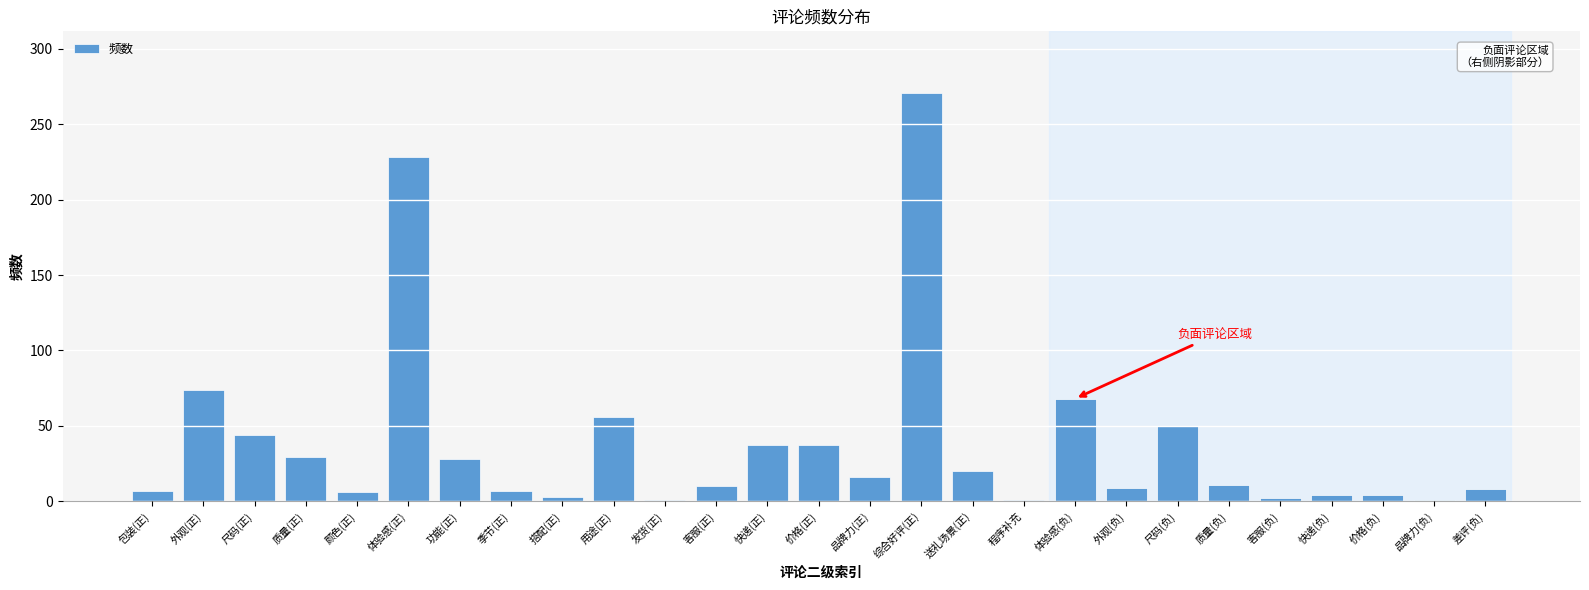

What is the sum of the values at 包装(正) and 质量(负)?

18